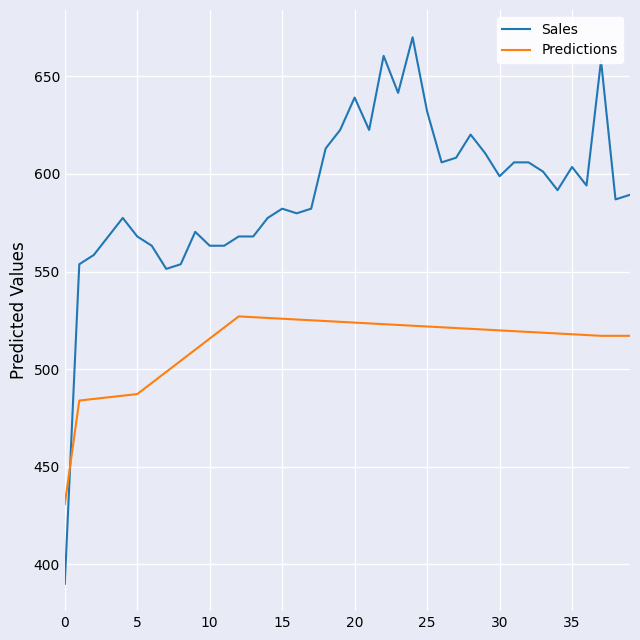

What is the highest value of the Predictions series?

527.0